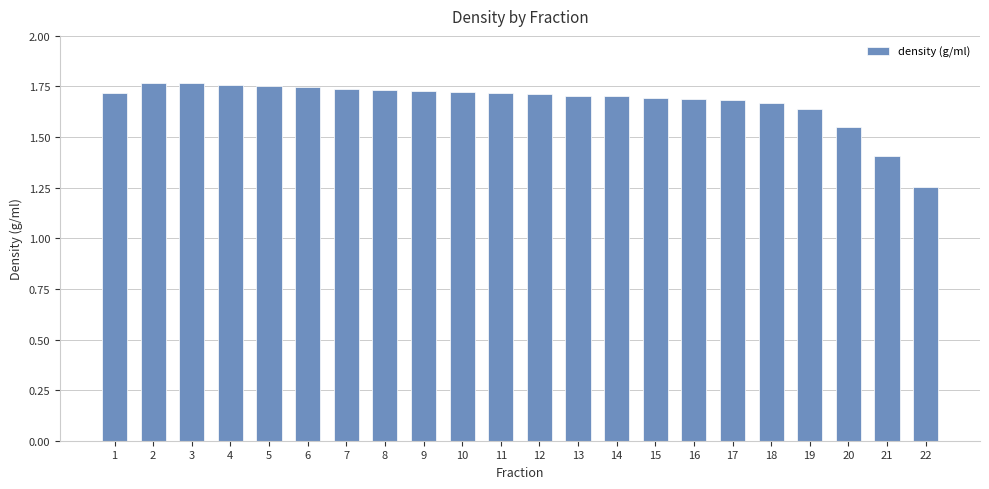

At which category does the chart reach its minimum across all series?

22